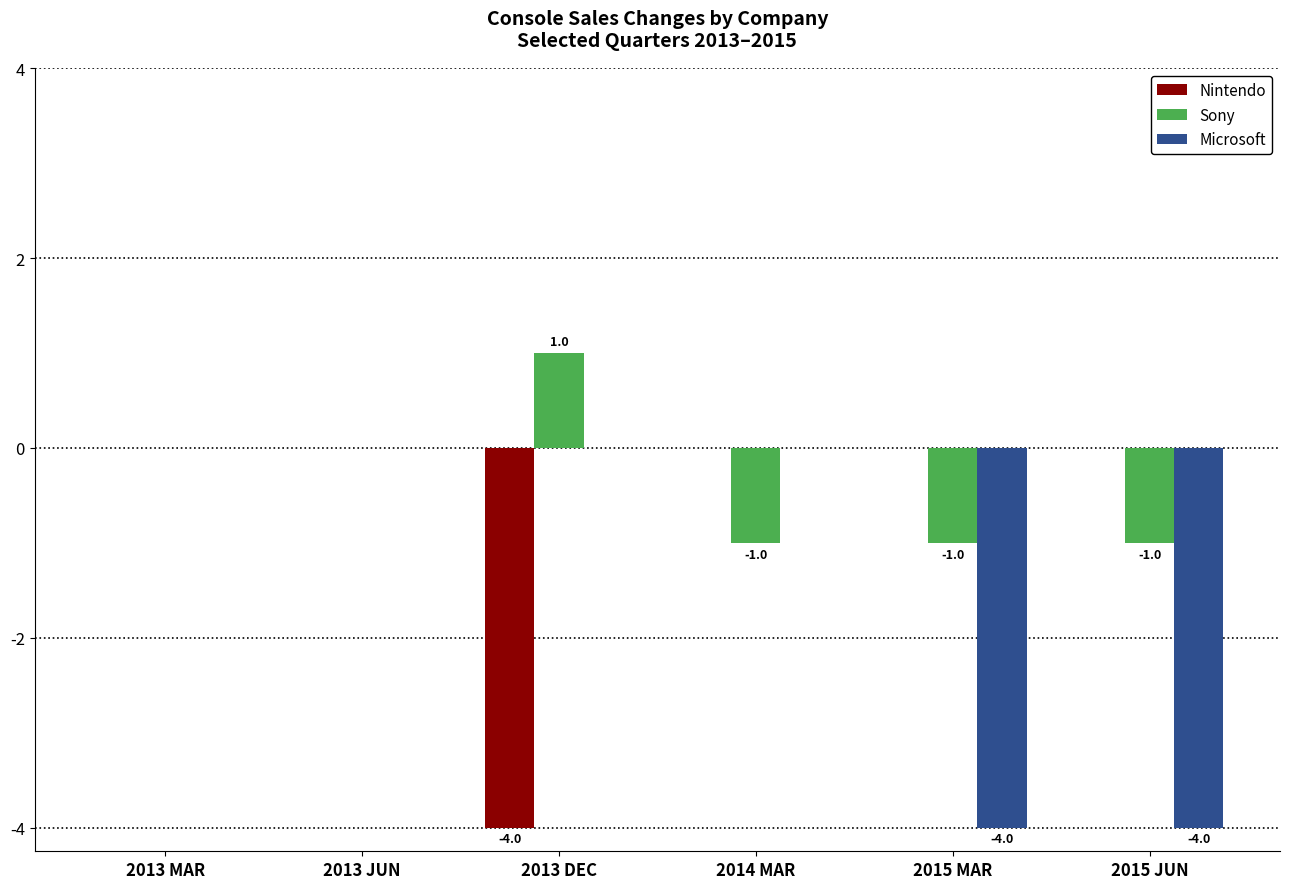

How many series are shown in this chart?

3